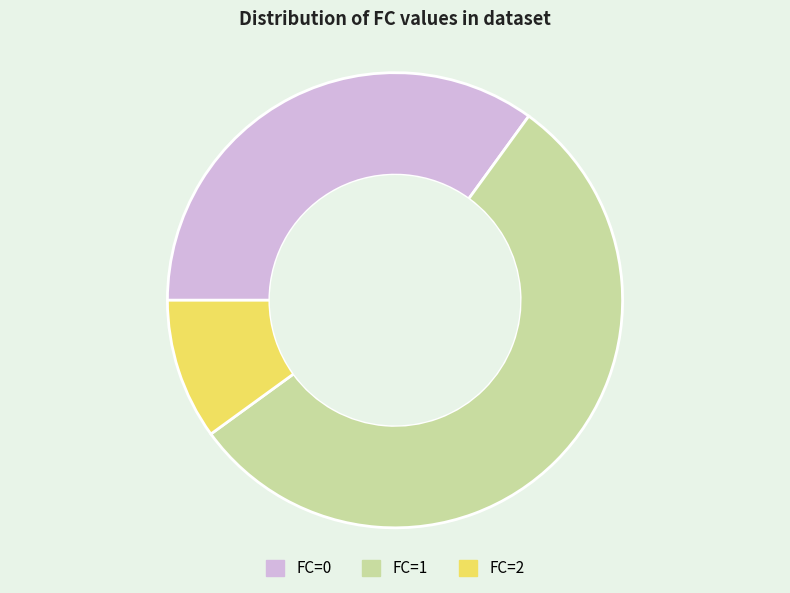

Is there a majority slice in this chart?

Yes